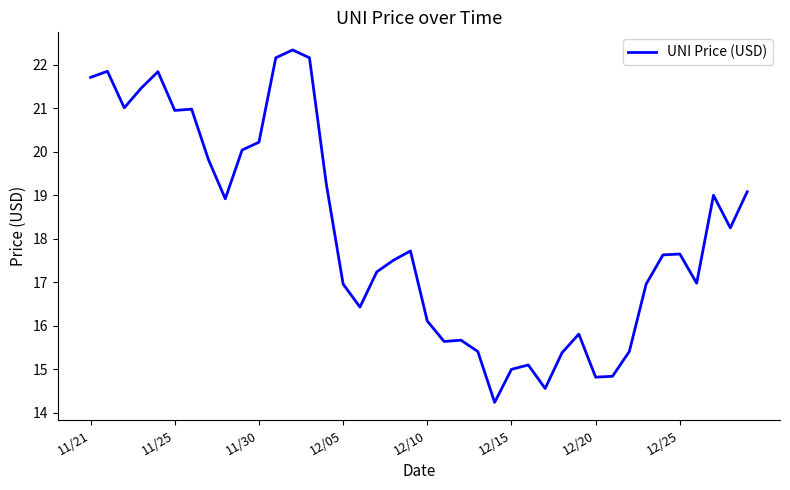

What is the difference between the maximum and minimum values?

8.1